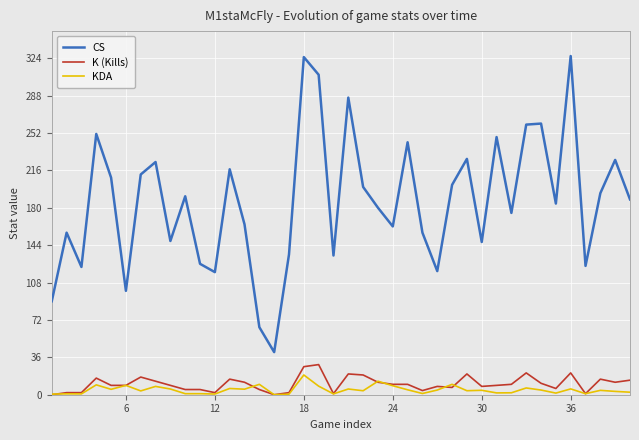

True or false: K (Kills) and CS intersect in this chart.

False